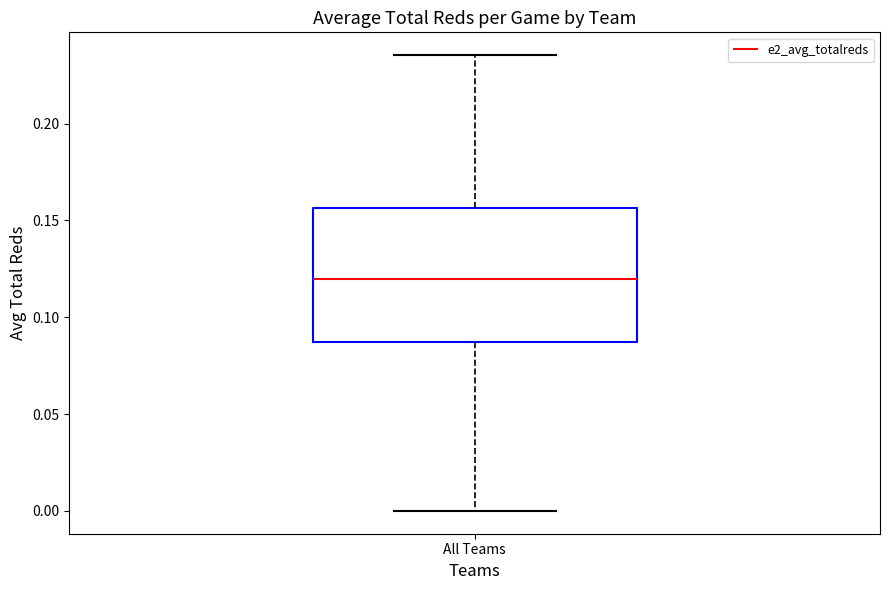

Transcribe this box plot: give where the median line is, the range the box spans, and where the two whiskers end, as read against the y-axis. The values are not printed on the chart, so give them approximately, as read against the axis.

median 0.120, box 0.085 to 0.155, whiskers 0.000 to 0.235